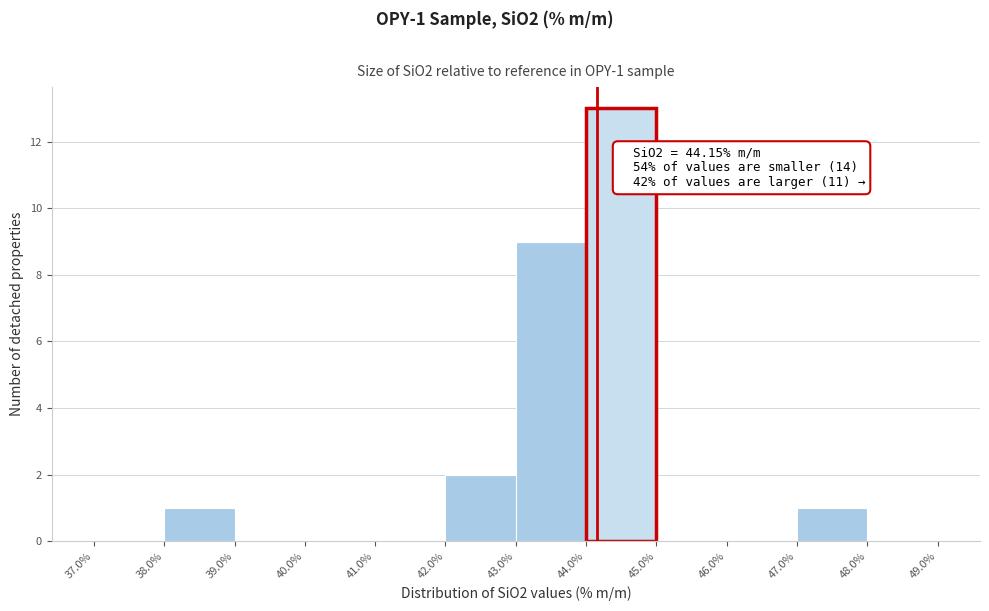

Which range on the x-axis has the tallest bar?

44.0% to 45.0%